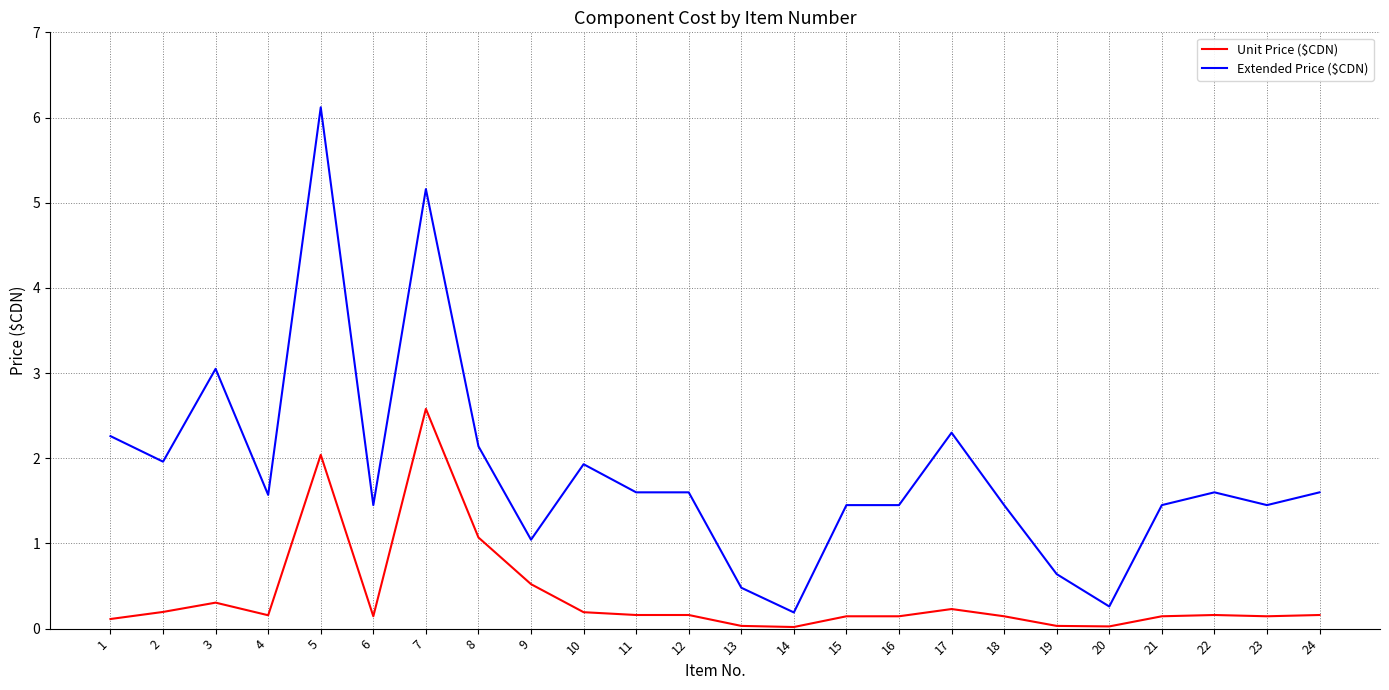

Rank the series by their maximum value, from highest to lowest.

Extended Price ($CDN), Unit Price ($CDN)